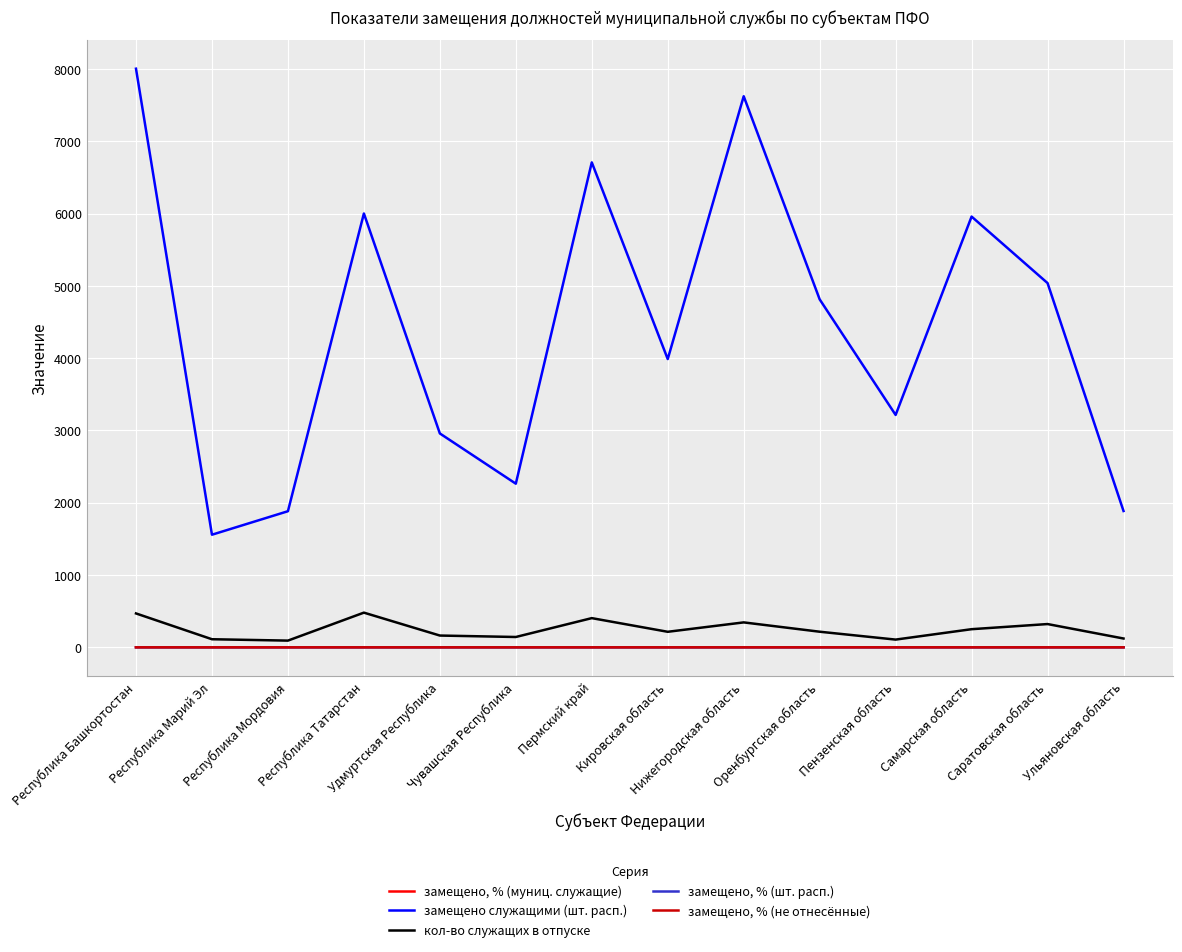

Is it true that замещено, % (шт. расп.) equals 0.9 at Удмуртская Республика?

True